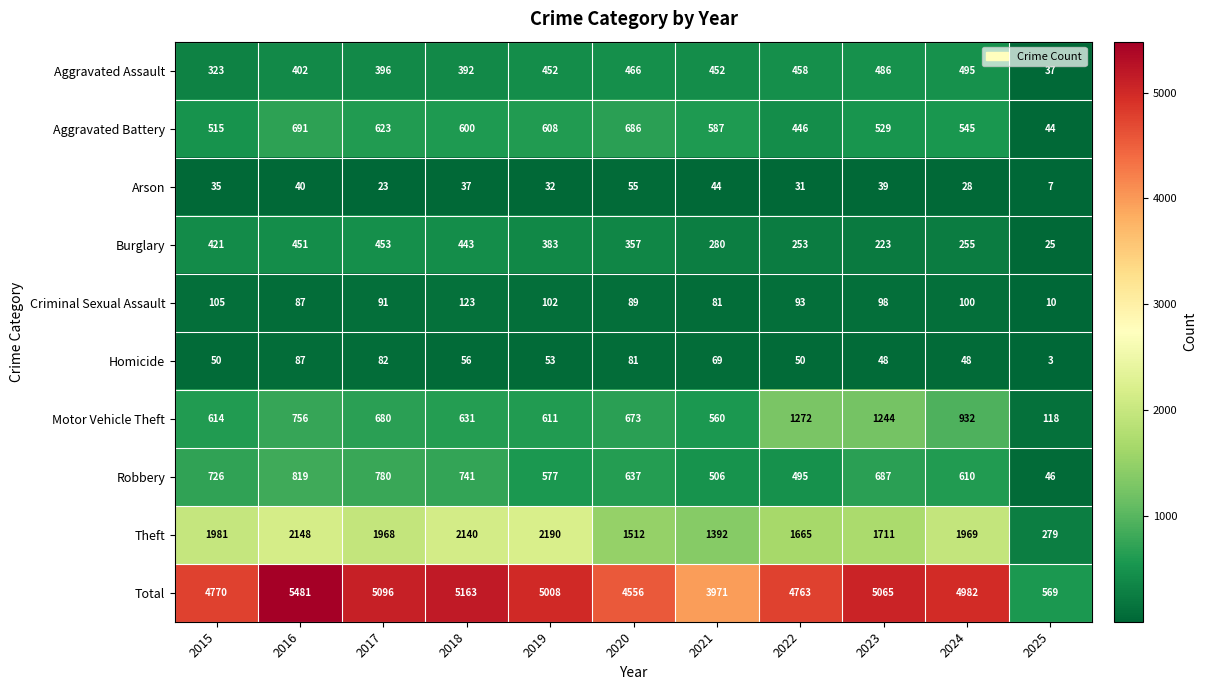

Which series has the largest range (max minus min)?

Total